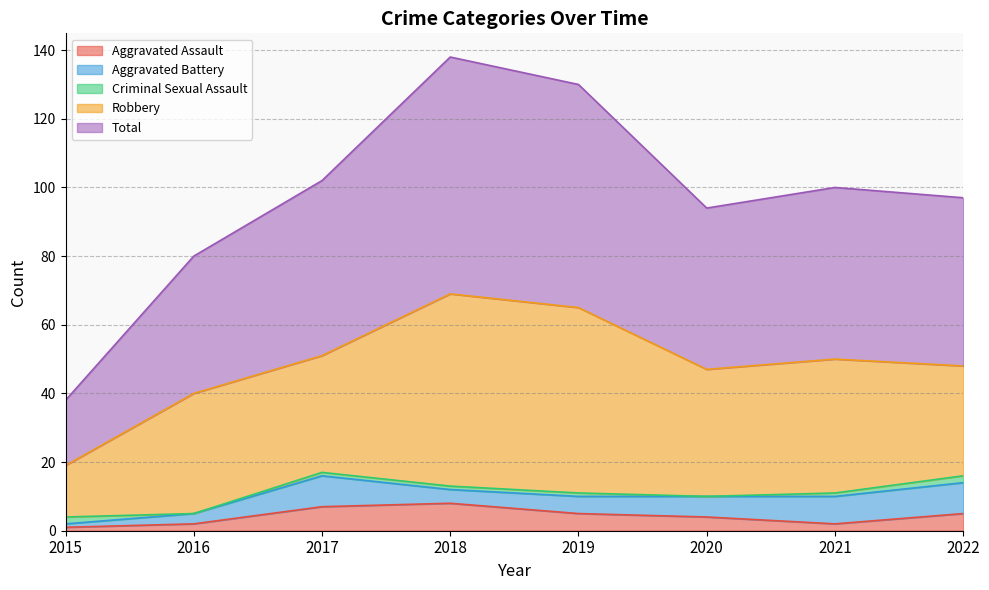

List the series in order of their peak value, highest first.

Total, Robbery, Aggravated Battery, Aggravated Assault, Criminal Sexual Assault